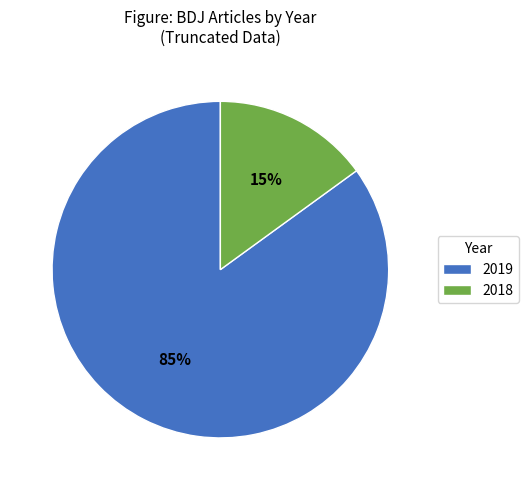

Do 2018 and 2019 together represent more than half of the pie?

Yes